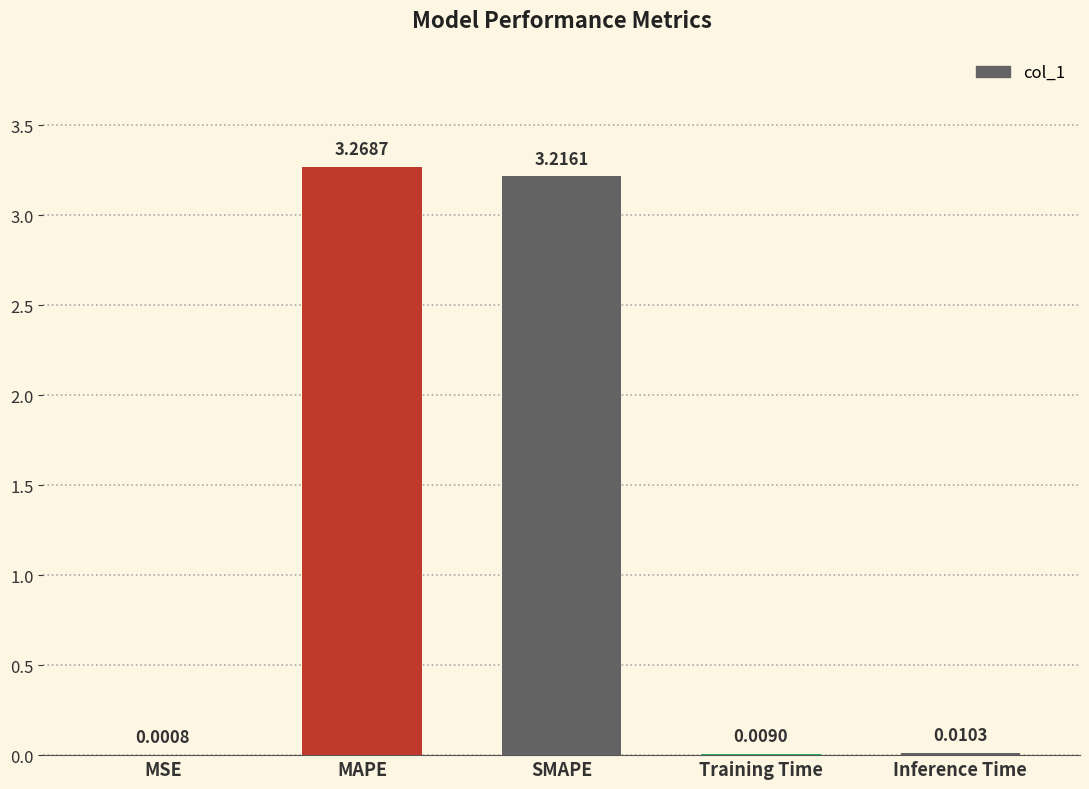

What is the sum of all values?

6.5